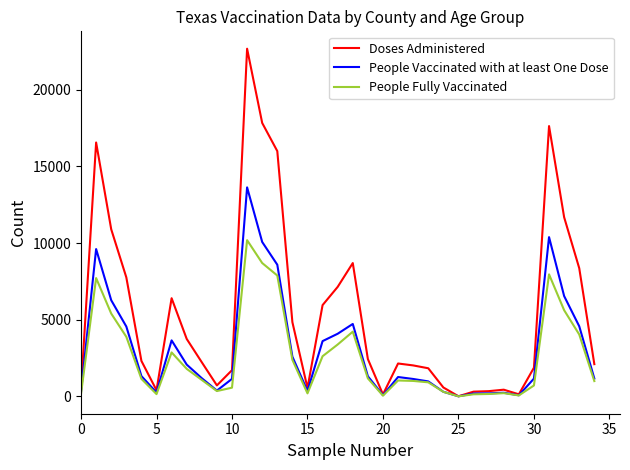

Rank the series by their maximum value, from lowest to highest.

People Fully Vaccinated, People Vaccinated with at least One Dose, Doses Administered